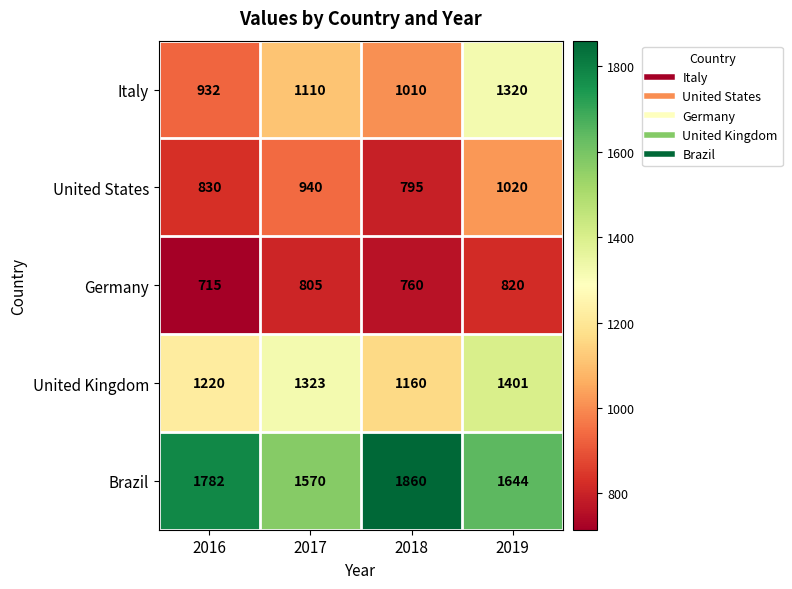

Reading left to right, what are all the values shown in this chart?

Italy: 2016=932	2017=1110	2018=1010	2019=1320
United States: 2016=830	2017=940	2018=795	2019=1020
Germany: 2016=715	2017=805	2018=760	2019=820
United Kingdom: 2016=1220	2017=1323	2018=1160	2019=1401
Brazil: 2016=1782	2017=1570	2018=1860	2019=1644